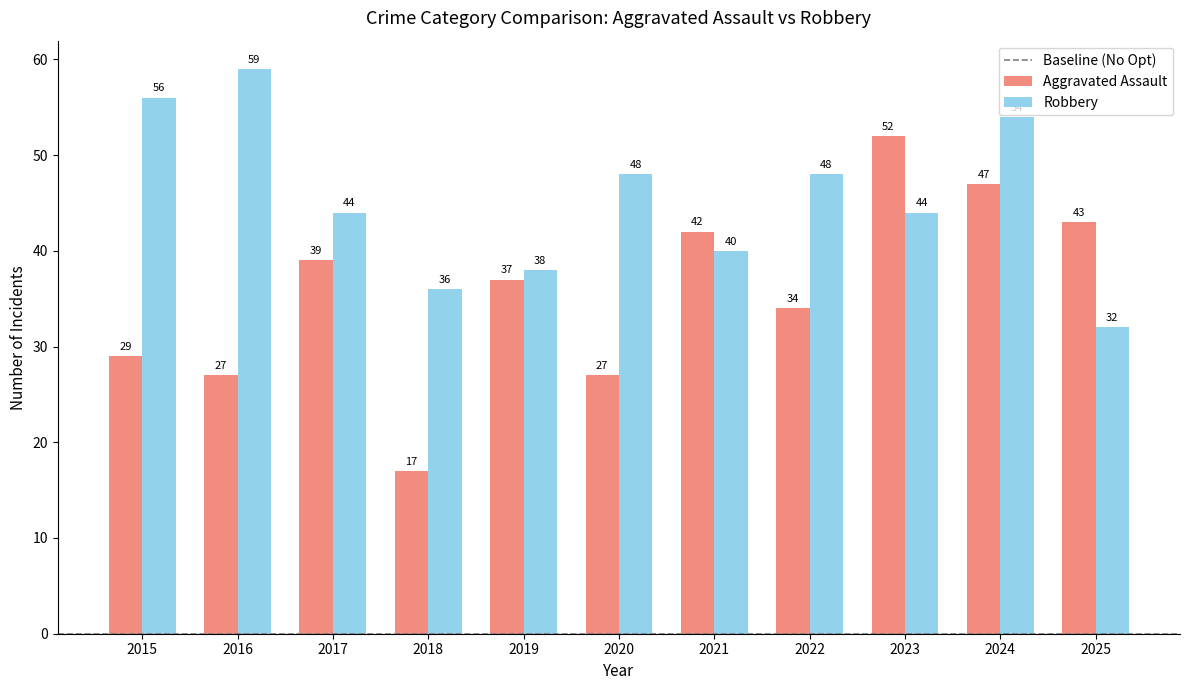

What is the average value of the Aggravated Assault series?

36